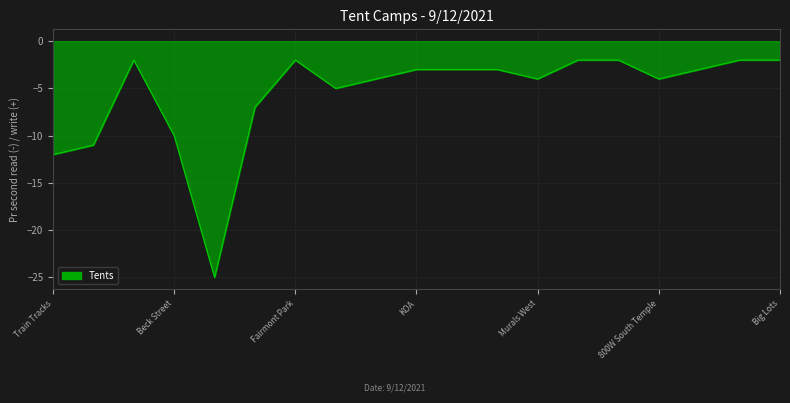

How many distinct data groups are displayed?

1